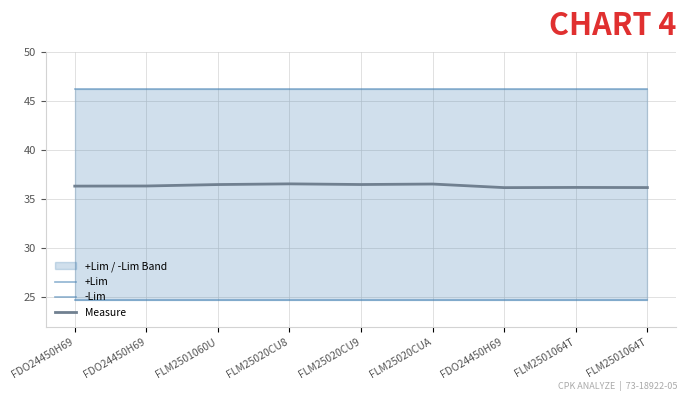

Read the +Lim value at FLM2501060U.

46.2